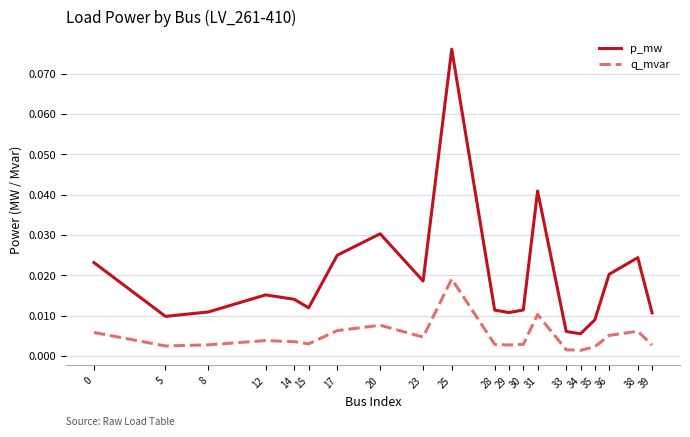

Rank the series by their average value, from lowest to highest.

q_mvar, p_mw